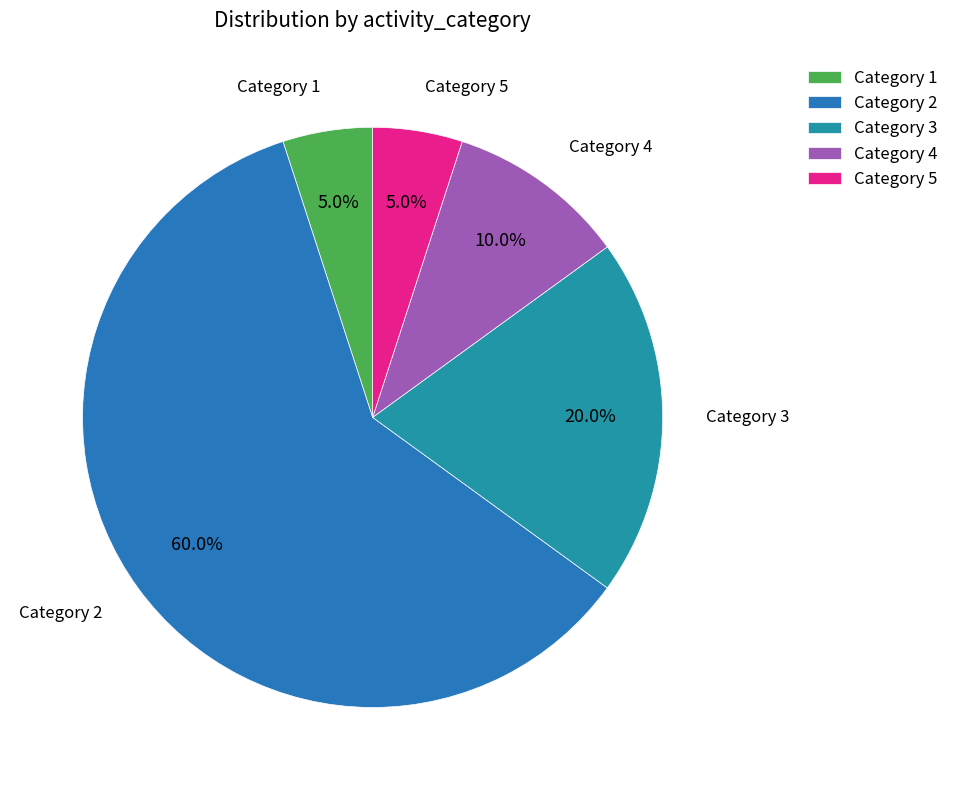

How many slices are in this pie chart?

5